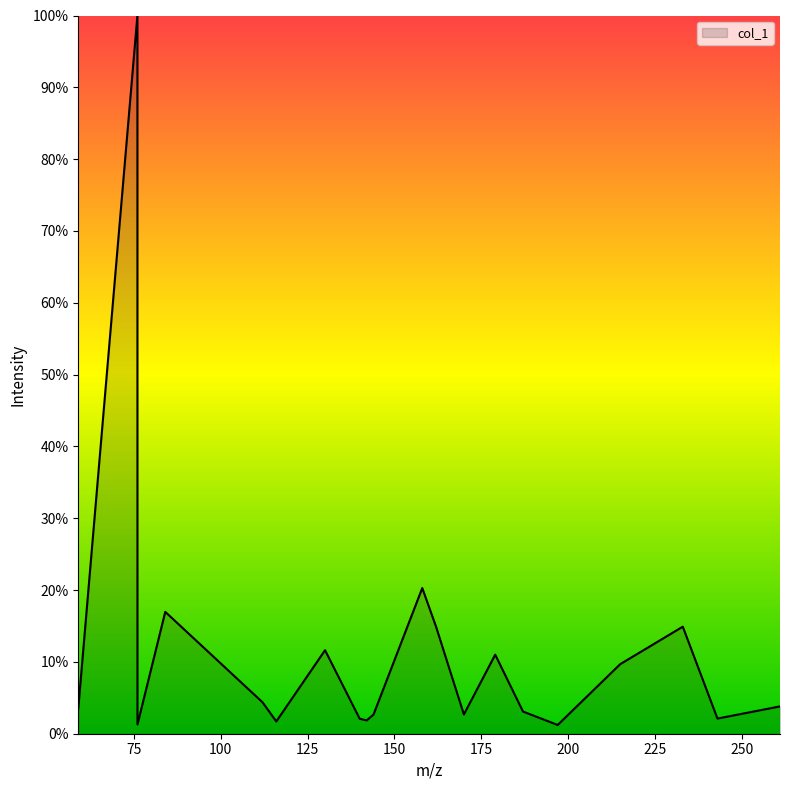

What is the difference between the maximum and minimum values?

98.8